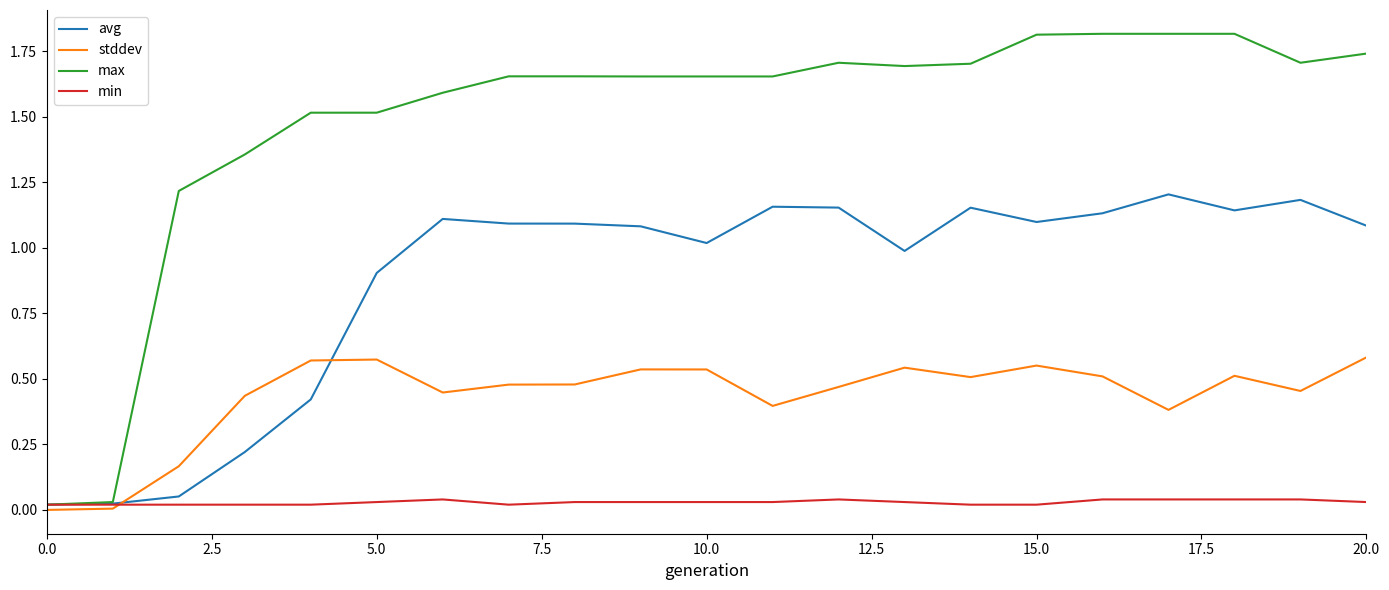

Which series has the largest total across all categories?

max